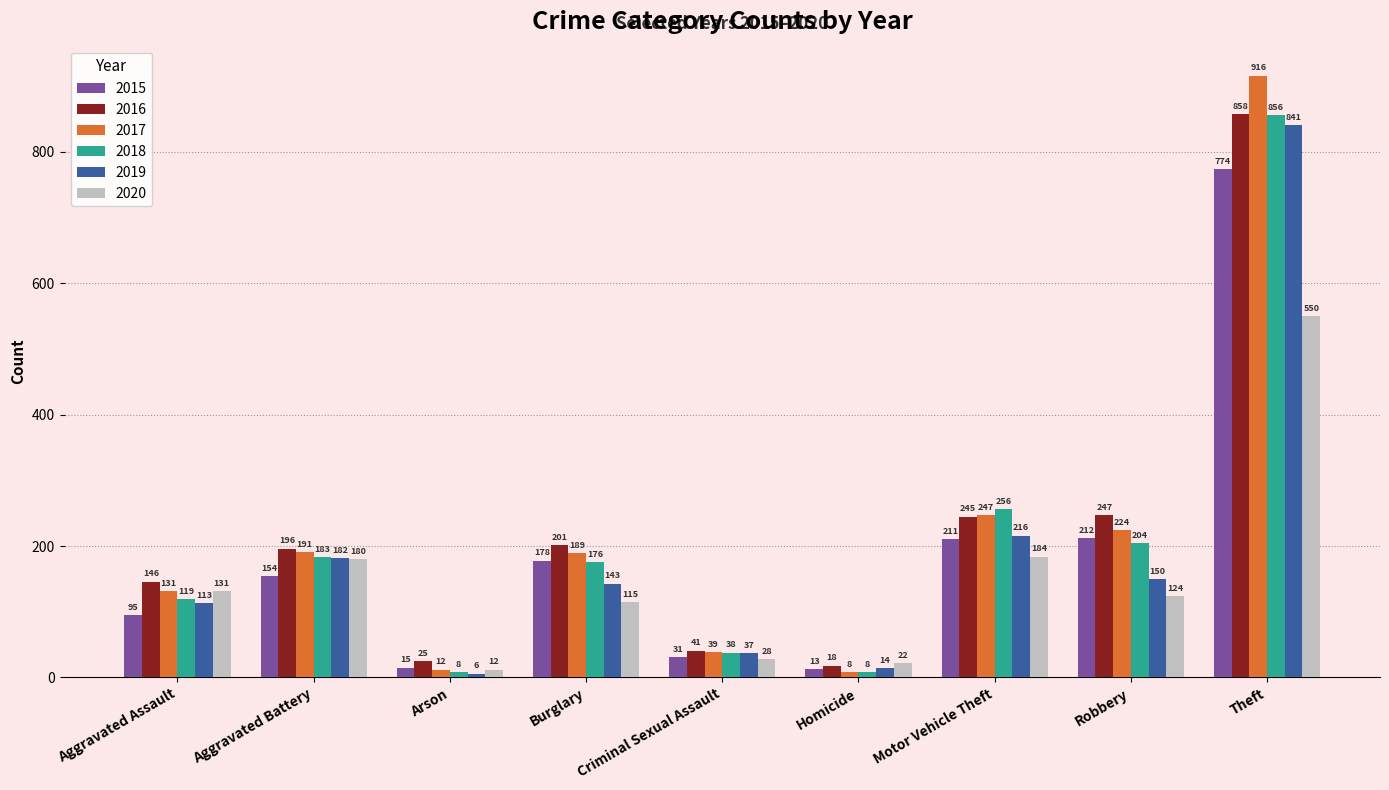

What is the difference between the highest and lowest values at Arson?

19